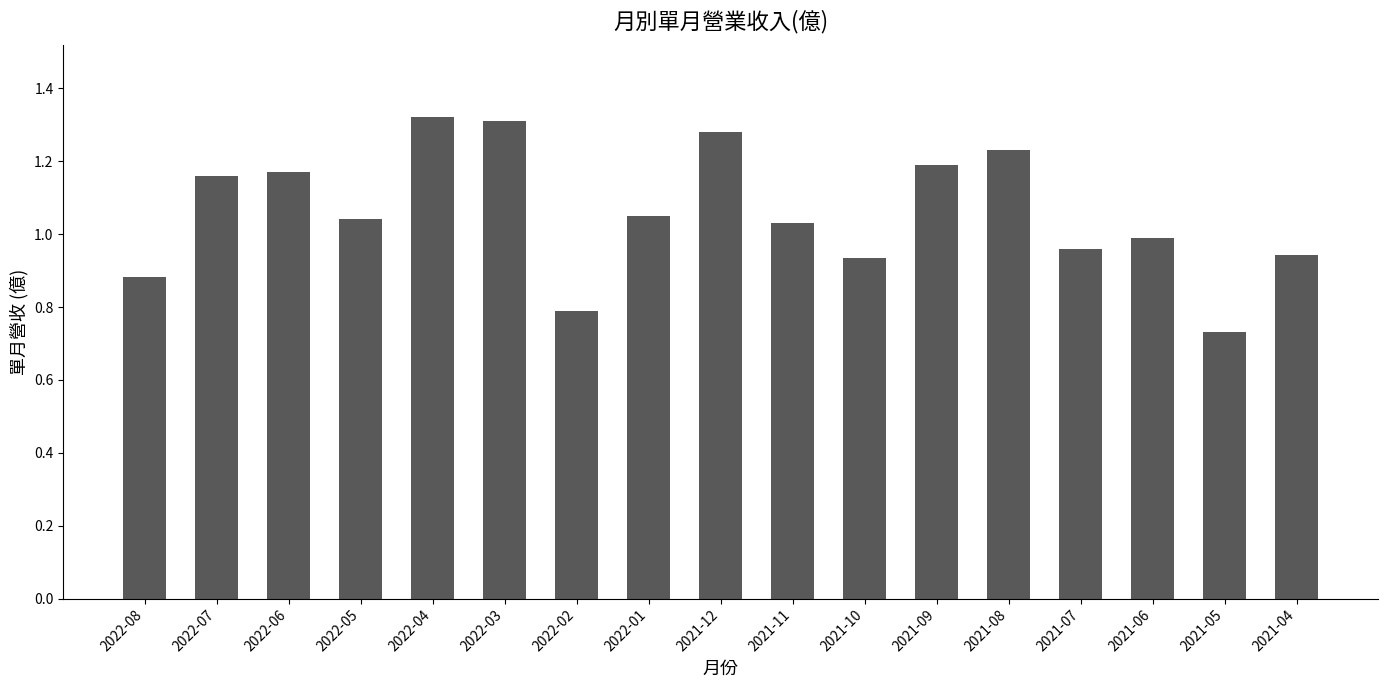

Where is the data nearest to the value 1?

2021-06